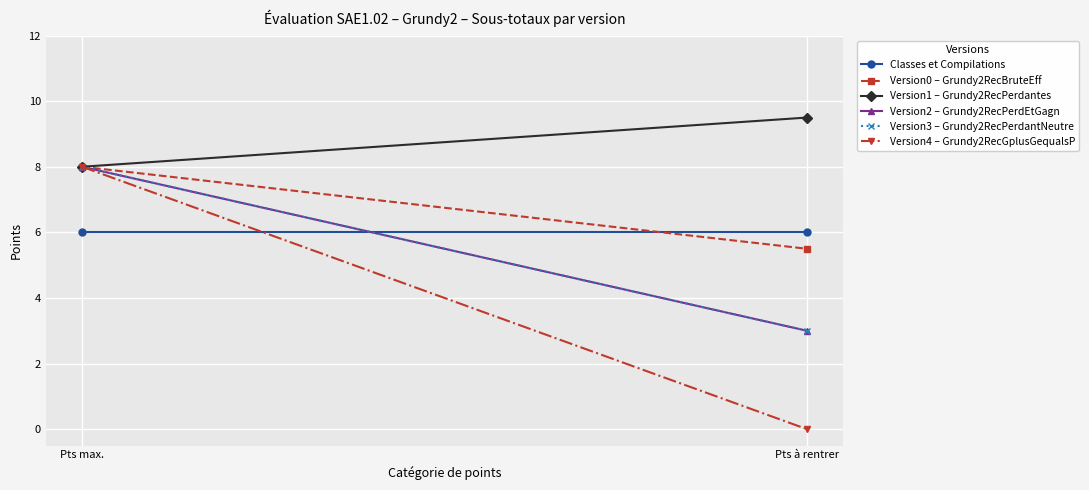

What is the sum of the Classes et Compilations values at Pts à rentrer and Pts max.?

12.0